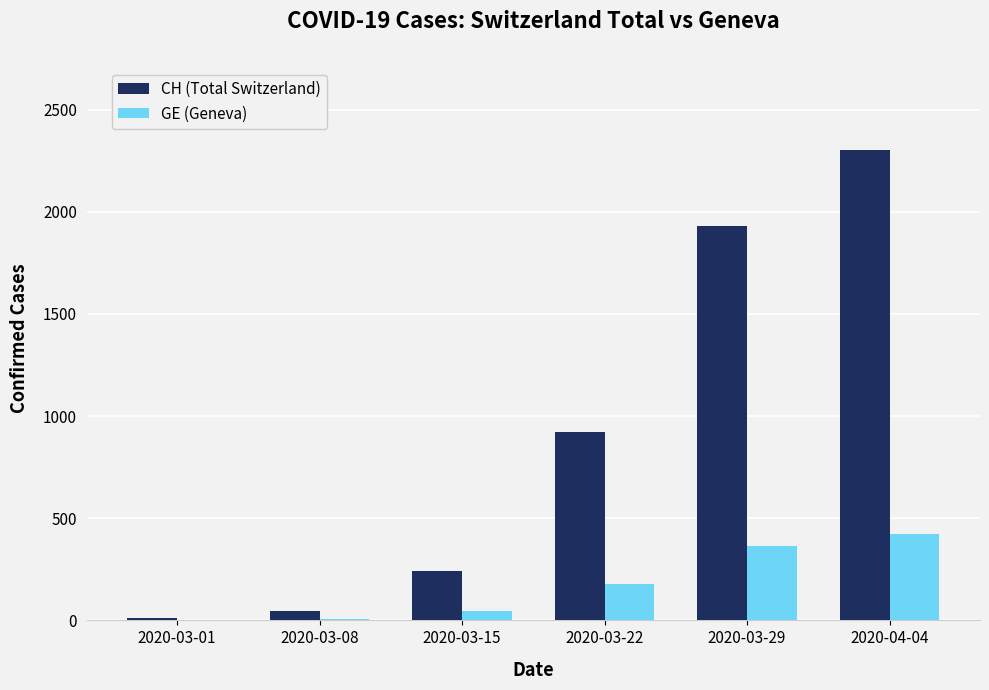

The value of CH (Total Switzerland) at 2020-03-29 is 1932. True or false?

True